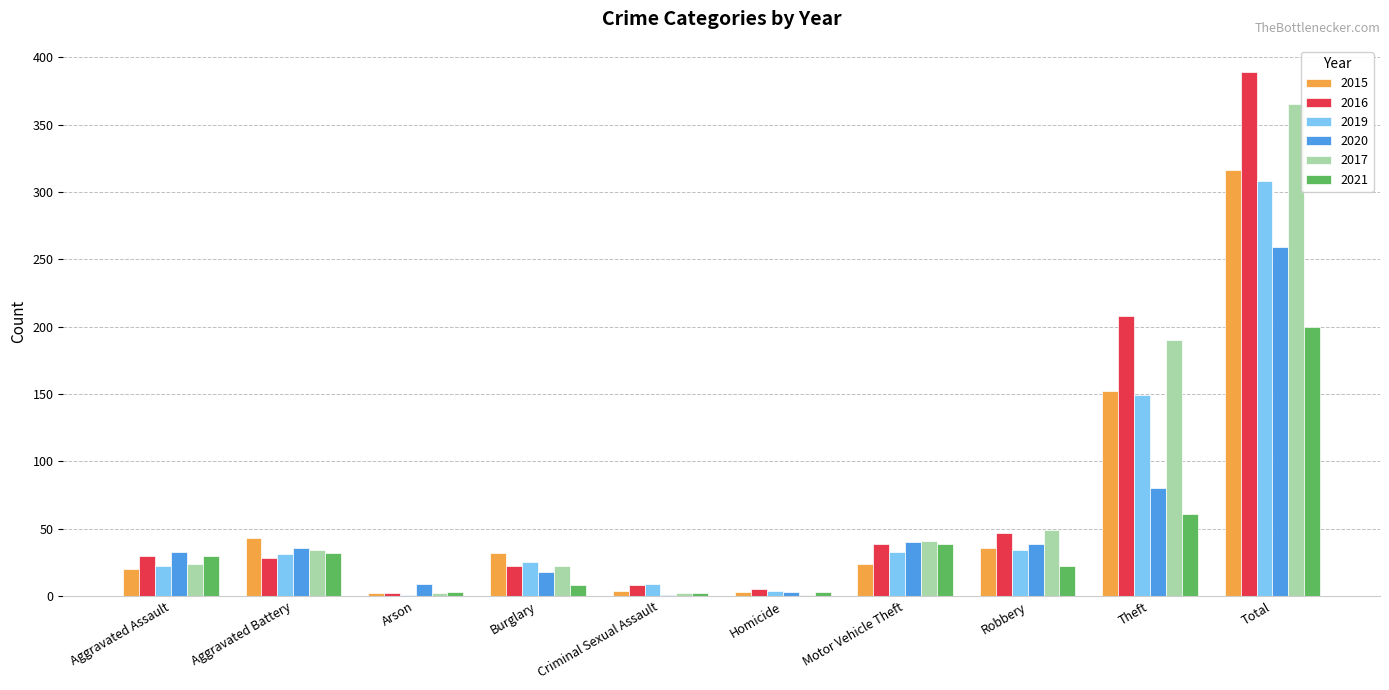

True or false: 2016 has a value of 560 at Total.

False